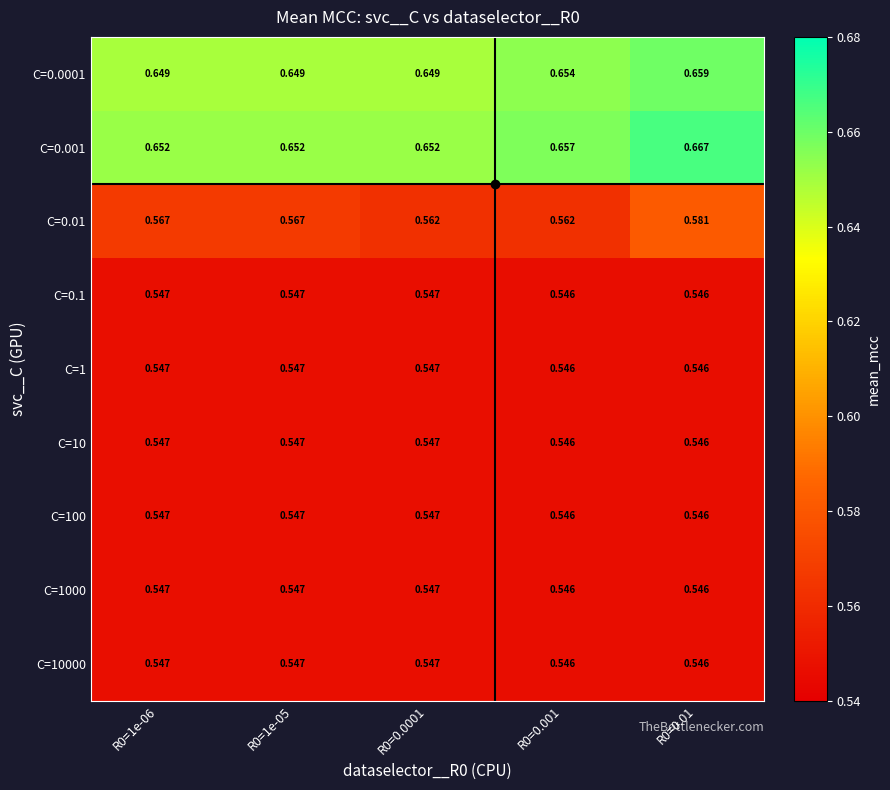

What is the spread (max minus min) of values at R0=0.001?

0.1